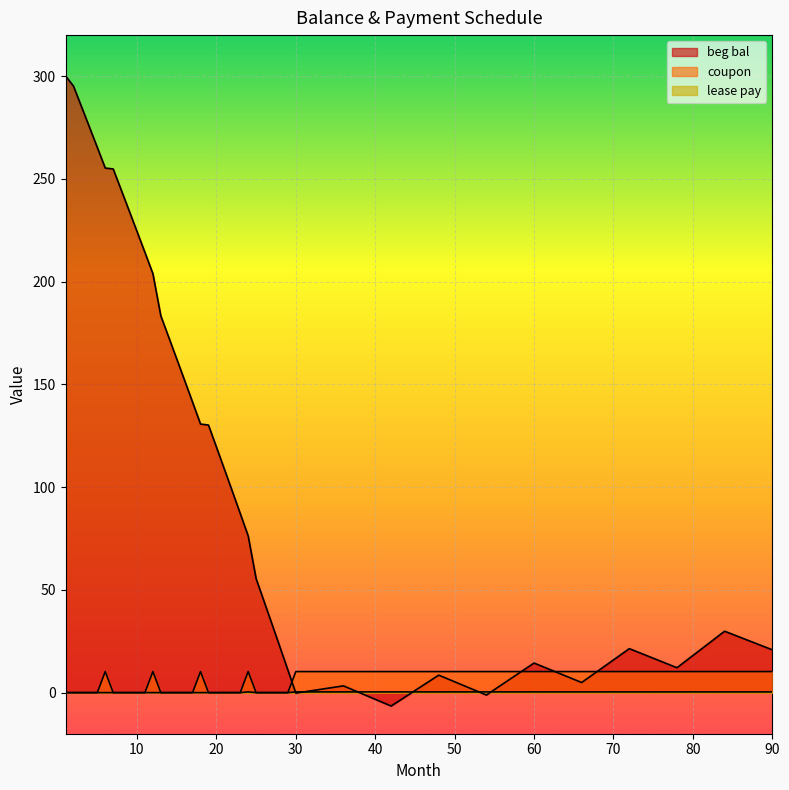

Reading left to right, list all the values displayed in this chart.

beg bal: 300.1	295.2	285.3	275.3	265.3	255.3	254.9	244.8	234.6	224.5	214.2	203.9	183.4	172.9	162.5	151.9	141.3	130.7	130.2	119.5	108.8	98.0	87.2	76.3	55.5	44.4	33.3	22.2	11.0	-0.2	3.3	-6.5	8.5	-1.2	14.4	4.9	21.4	12.1	29.9	20.8
coupon: 0.0	0.0	0.0	0.0	0.0	10.2	0.0	0.0	0.0	0.0	0.0	10.2	0.0	0.0	0.0	0.0	0.0	10.2	0.0	0.0	0.0	0.0	0.0	10.2	0.0	0.0	0.0	0.0	0.0	10.2	10.2	10.2	10.2	10.2	10.2	10.2	10.2	10.2	10.2	10.2
lease pay: 0.0	0.0	0.0	0.0	0.0	0.0	0.0	0.0	0.0	0.0	0.0	0.0	0.0	0.0	0.0	0.0	0.0	0.0	0.0	0.0	0.0	0.0	0.0	0.3	0.0	0.0	0.0	0.0	0.0	0.3	0.3	0.3	0.3	0.3	0.3	0.3	0.3	0.3	0.3	0.3